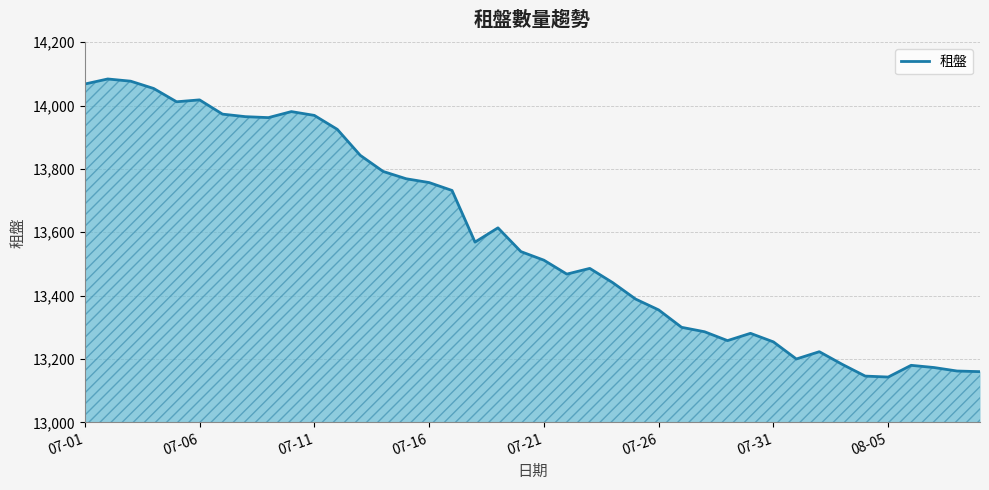

What is the greatest value displayed?

14084